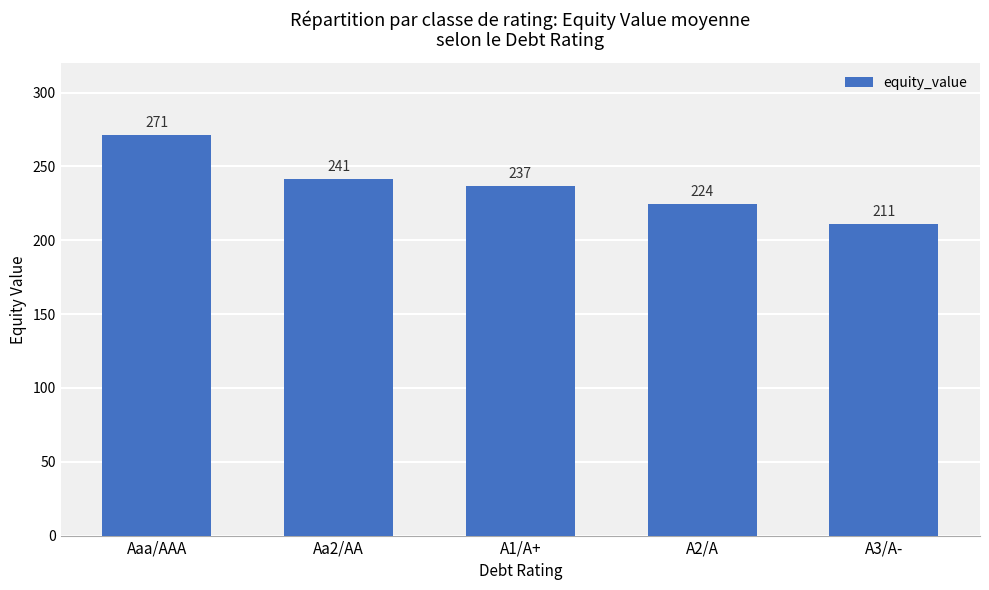

Read the value at A2/A.

224.4